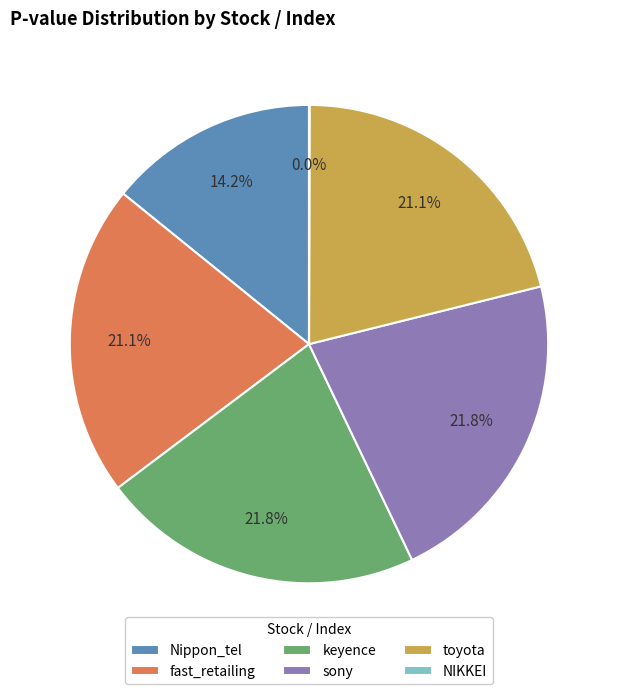

To the nearest percent, what percentage of the pie is fast_retailing?

21%